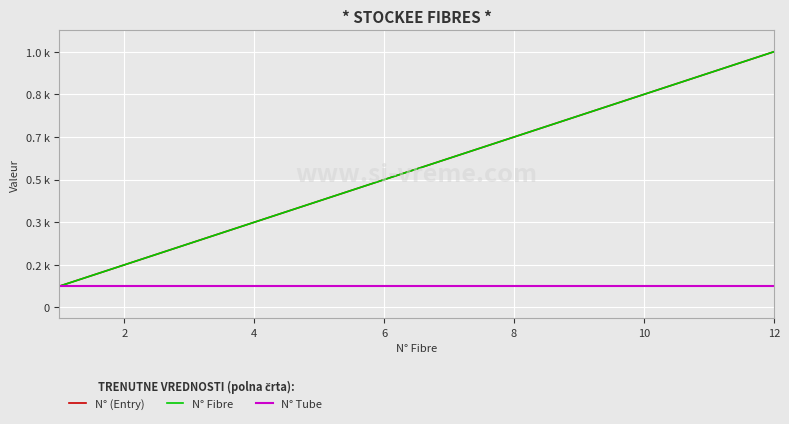

Is this an area chart (filled region under the line)?

No